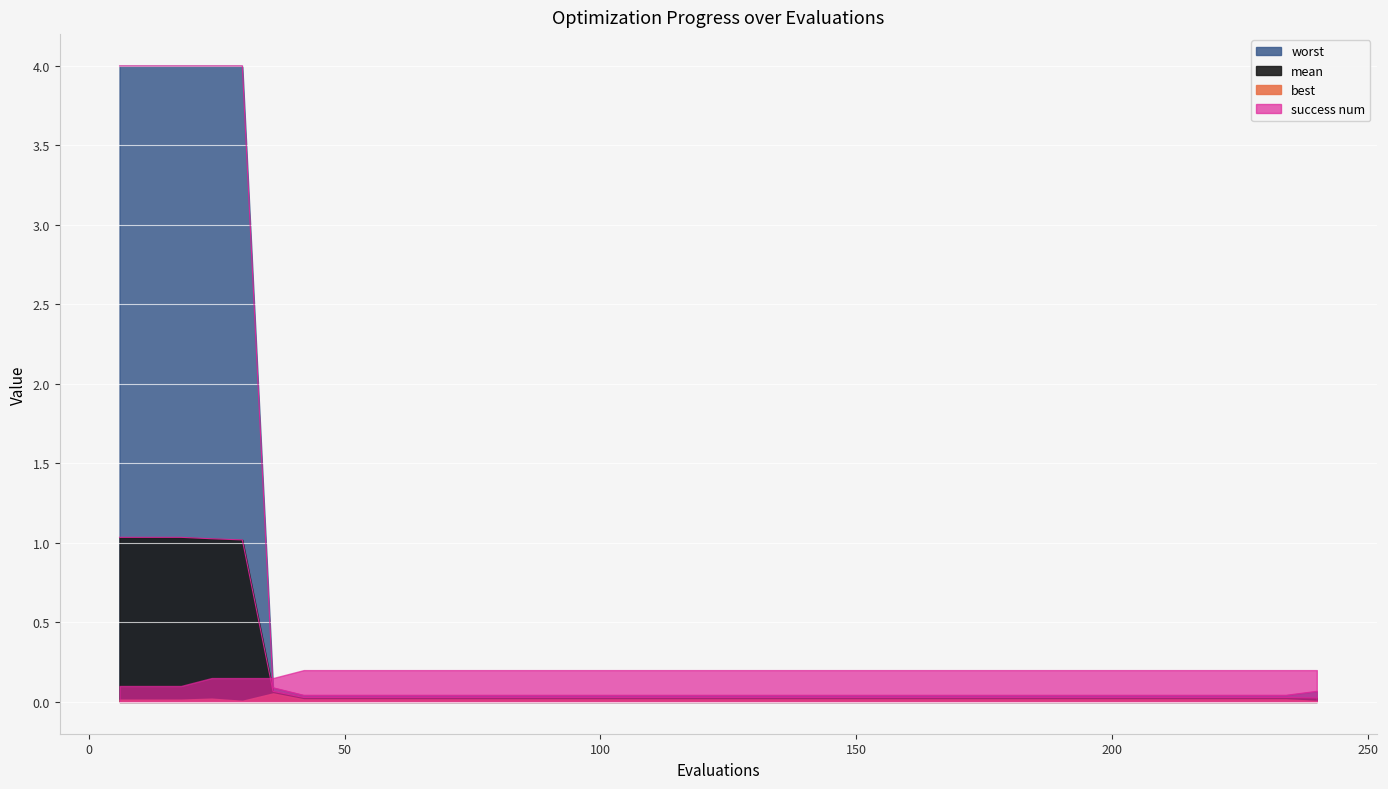

What is the maximum value for worst?

4.0